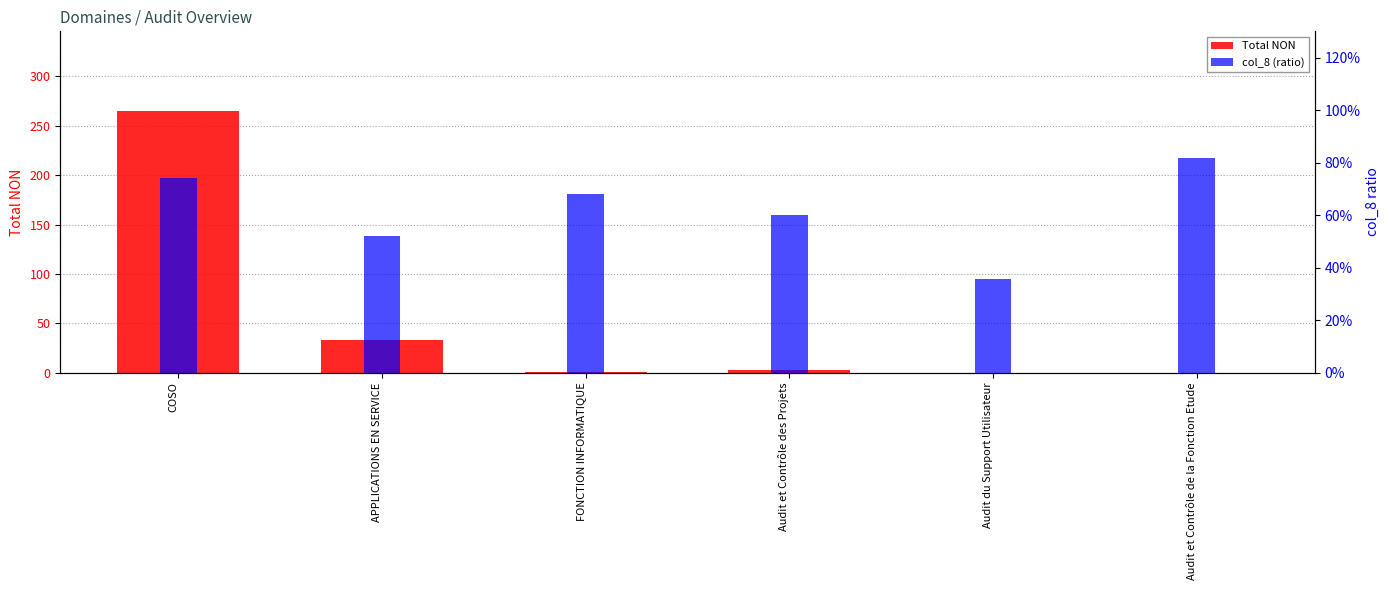

What is the total value across all series at COSO?

265.7